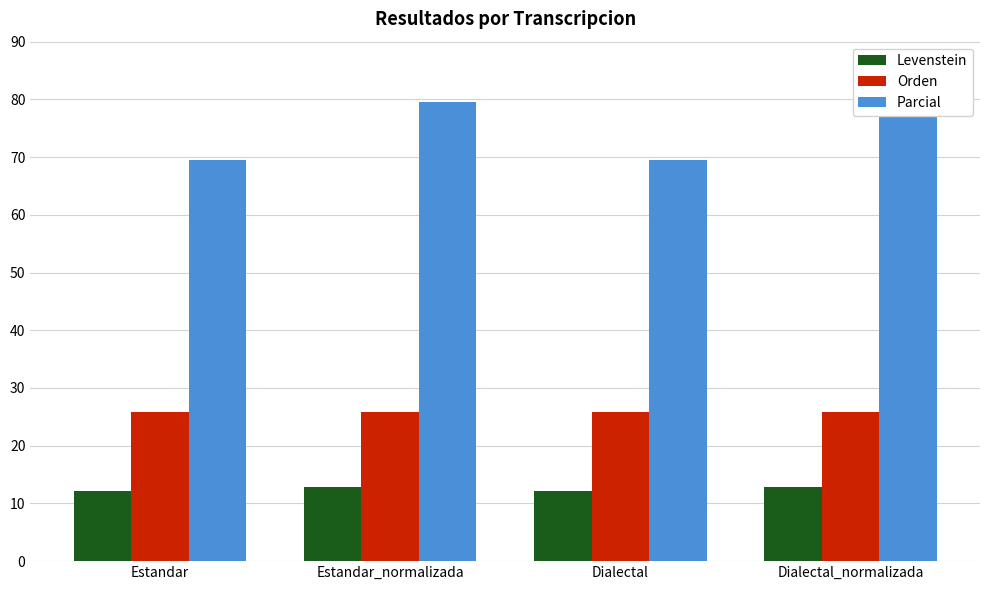

What is the spread (max minus min) of values at Dialectal?

57.4